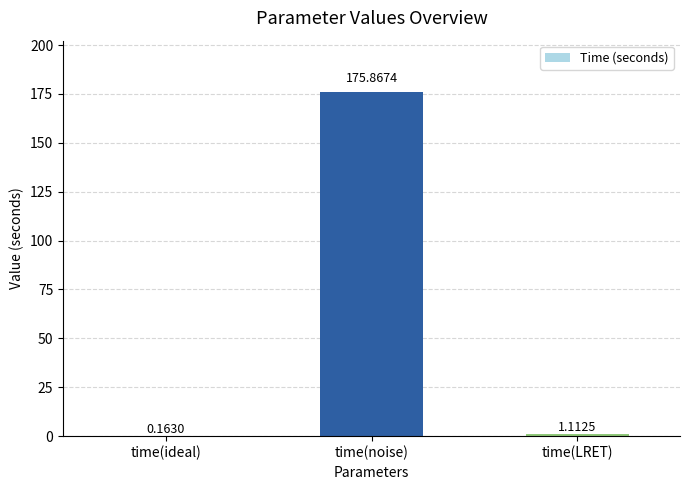

How many values exceed 1?

2